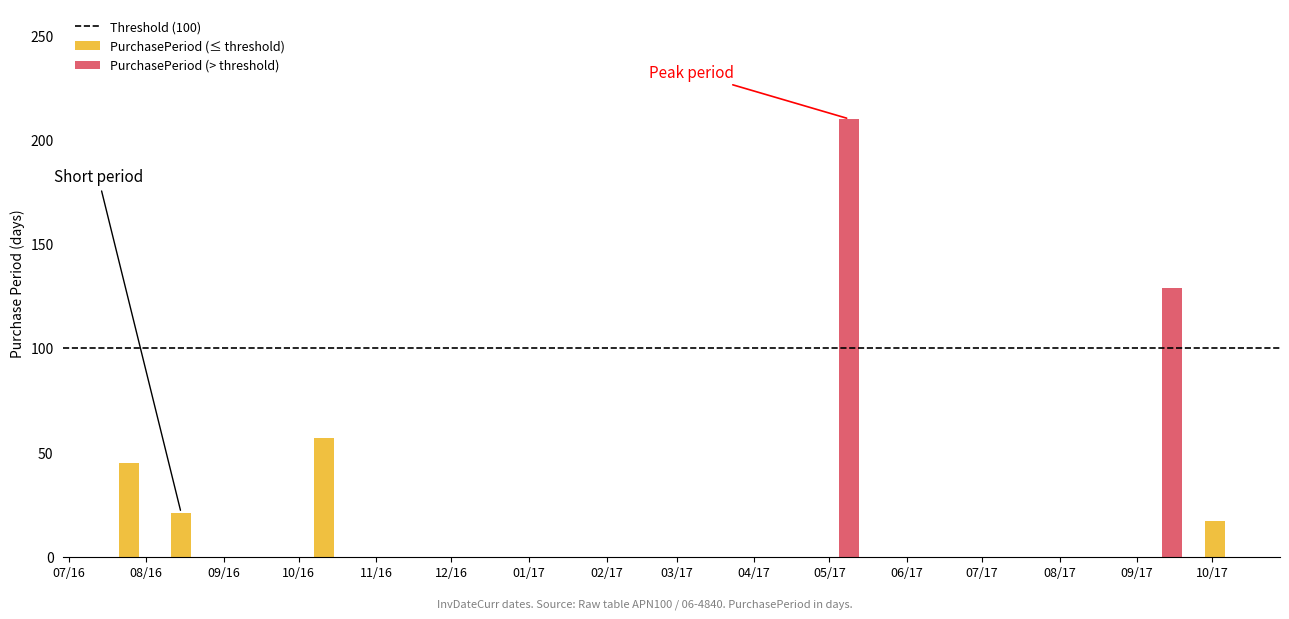

How many data points are less than 57?

3